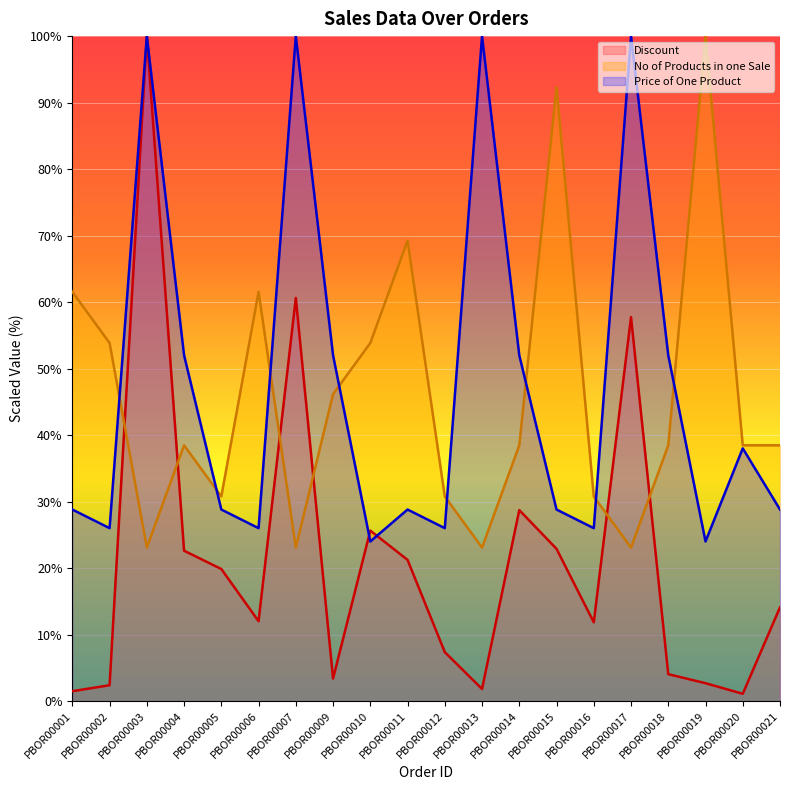

What is the minimum value shown in the chart?

1.1